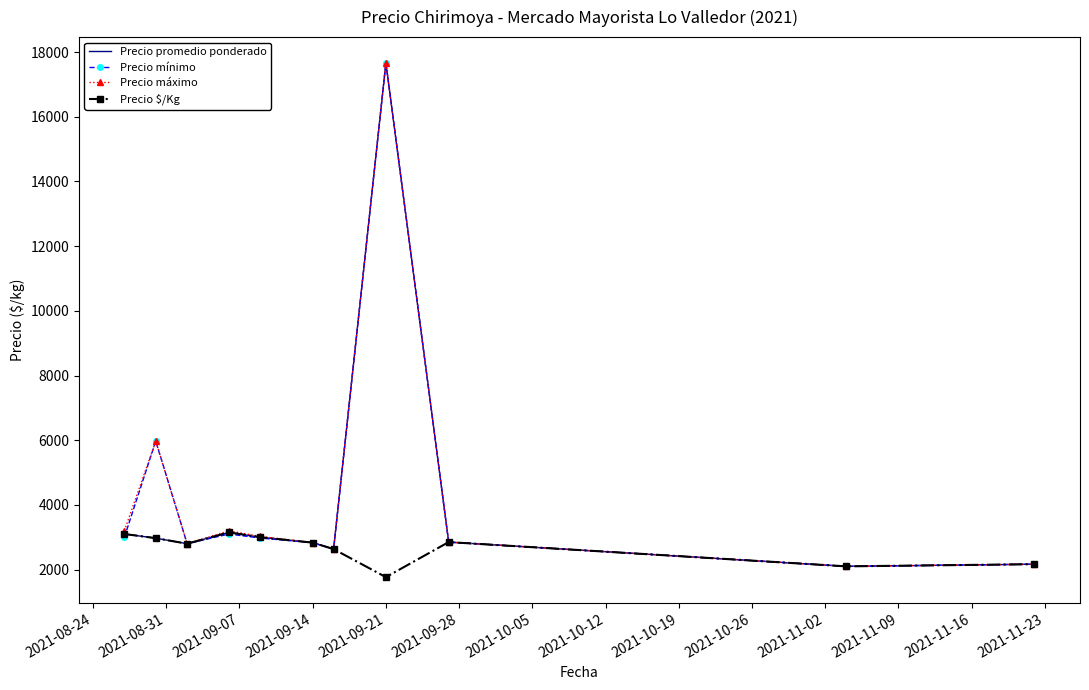

What is the lowest value of the Precio promedio ponderado series?

2100.0